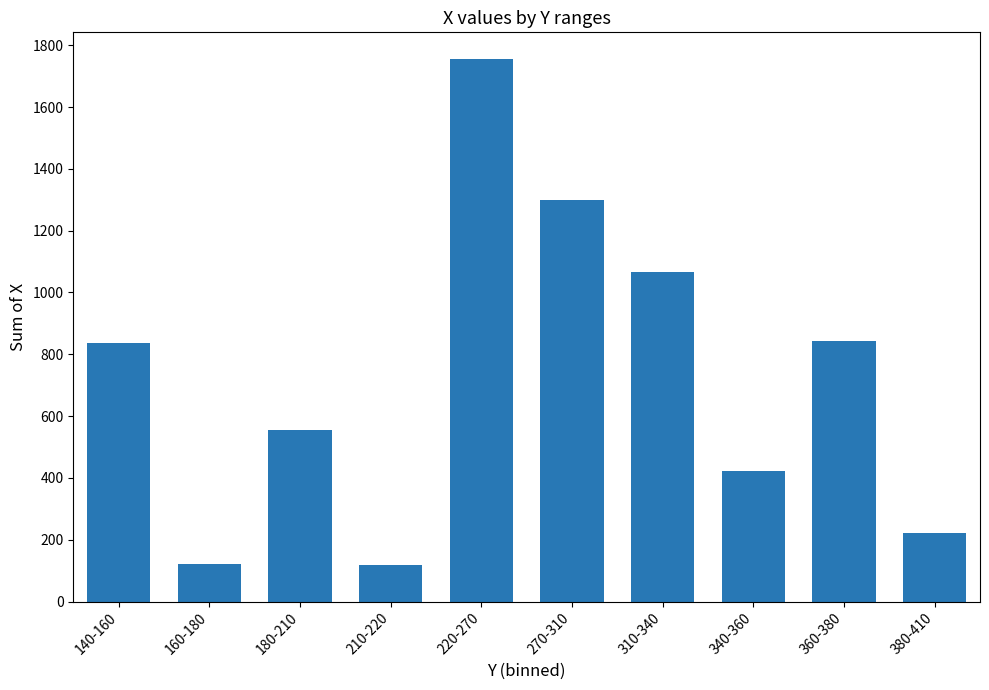

Which has a higher value, 220-270 or 340-360?

220-270